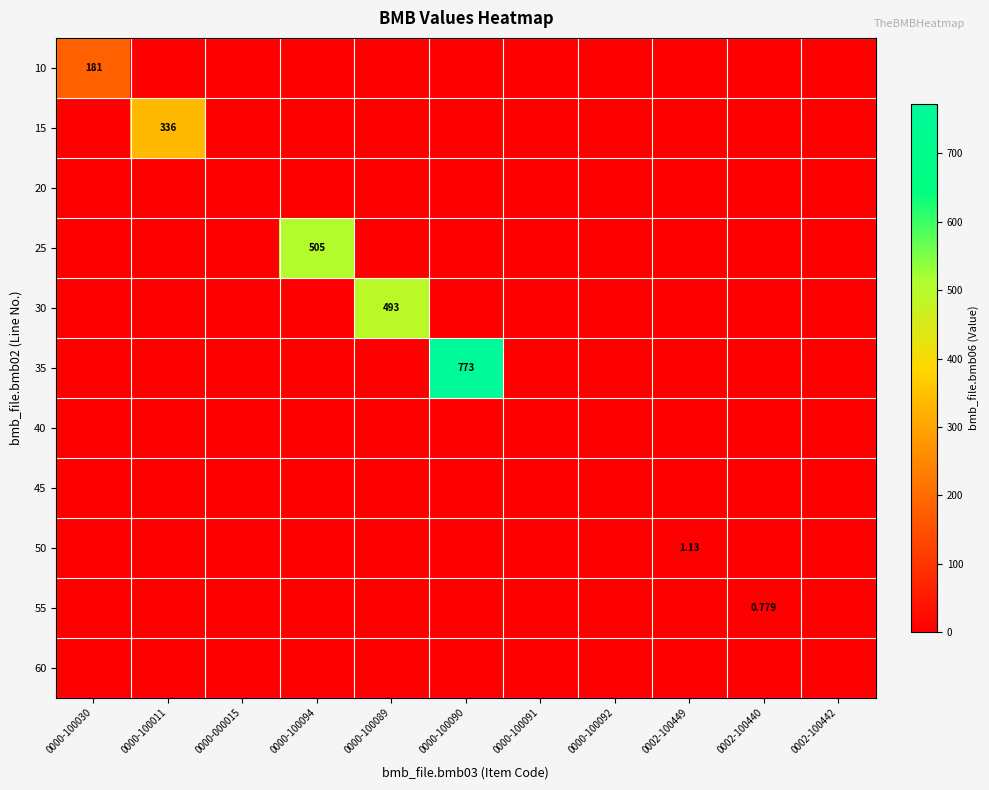

Count the number of categories in the chart.

11